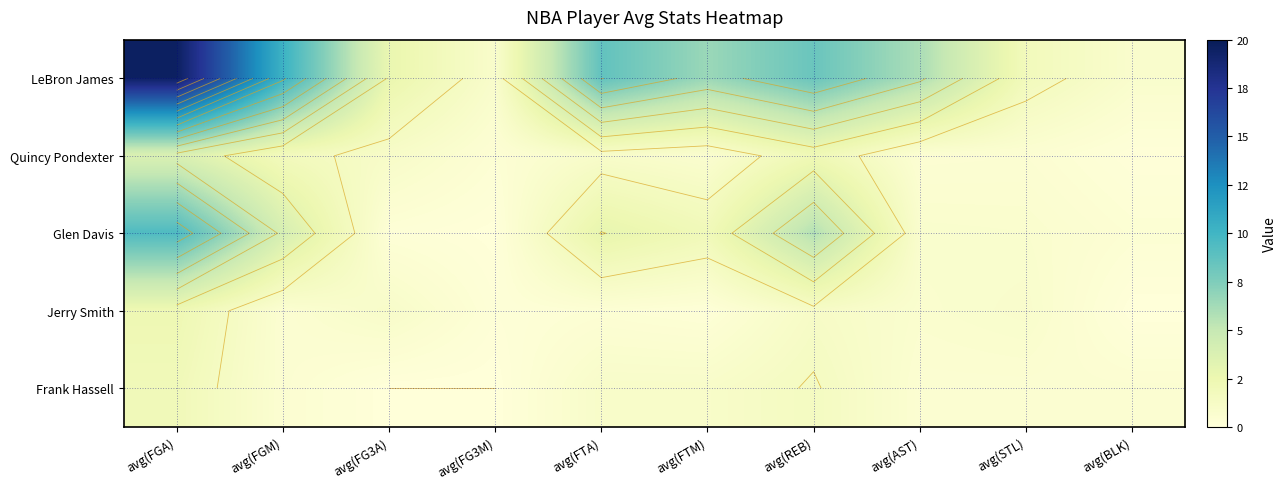

What is the difference between the maximum and minimum values in the Jerry Smith series?

2.3